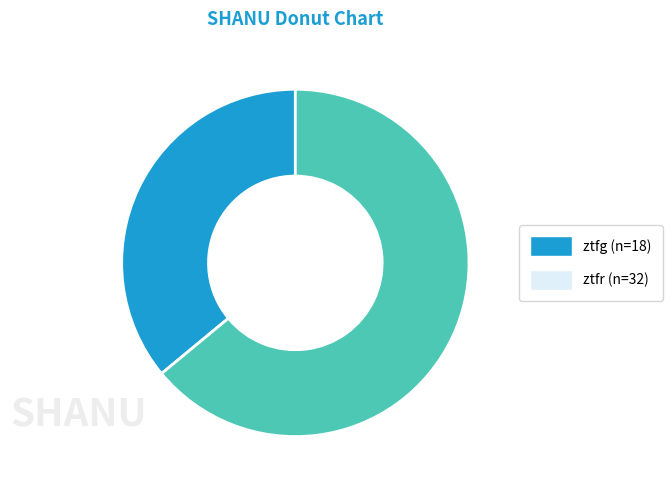

Combined, do ztfg (n=18) and ztfr (n=32) account for over 50%?

Yes